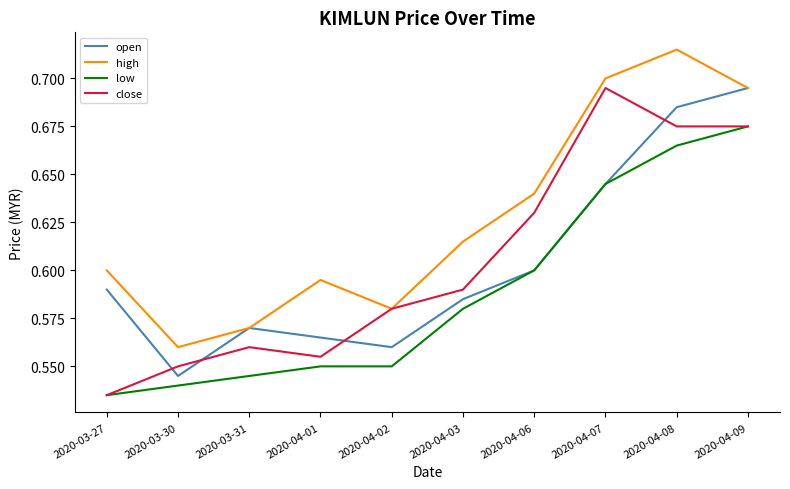

True or false: low and high cross at least once.

False